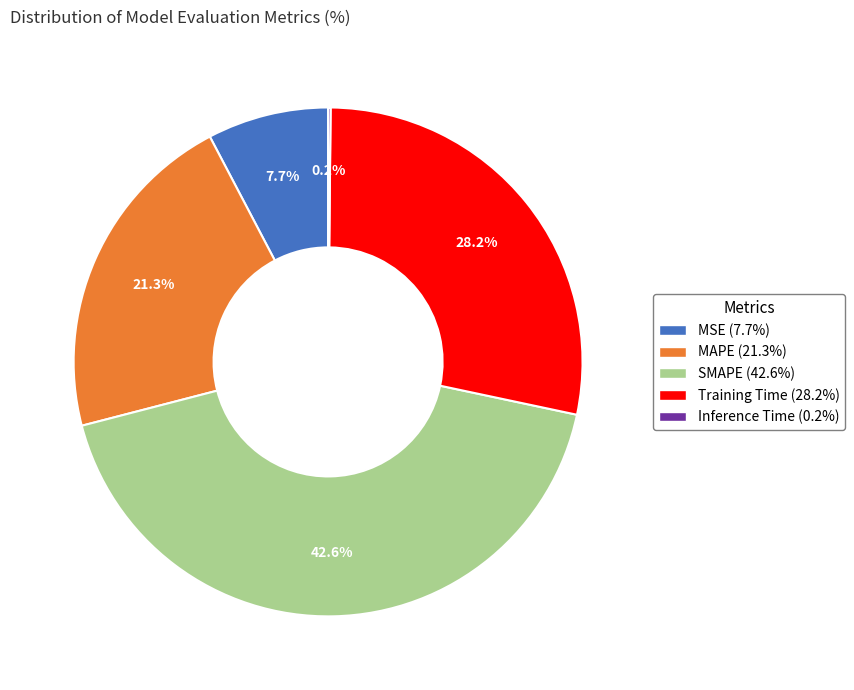

Is there any slice that represents more than half of the pie?

No